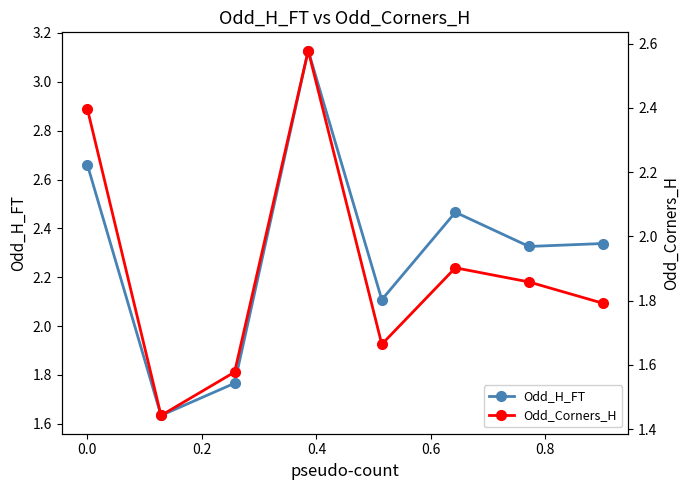

In Odd_H_FT, how many points are higher than both neighbors (excluding endpoints)?

2